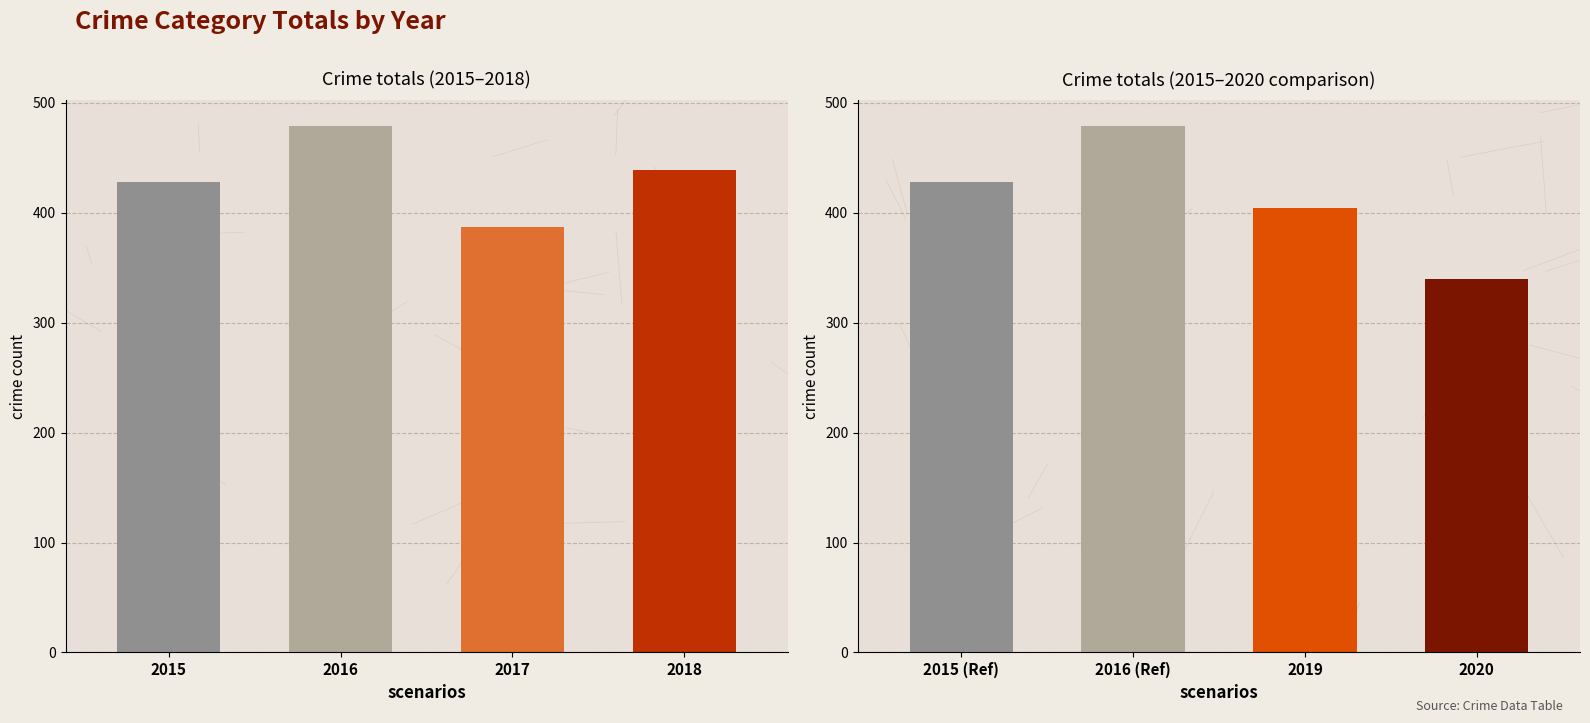

Reading left to right, list all the values displayed in this chart.

2015: Aggravated Assault=11	Aggravated Battery=13	Arson=1	Burglary=81	Criminal Sexual Assault=5	Homicide=0	Motor Vehicle Theft=24	Robbery=8	Theft=285
2016: Aggravated Assault=10	Aggravated Battery=13	Arson=0	Burglary=81	Criminal Sexual Assault=3	Homicide=1	Motor Vehicle Theft=41	Robbery=14	Theft=317
2017: Aggravated Assault=11	Aggravated Battery=9	Arson=1	Burglary=53	Criminal Sexual Assault=9	Homicide=1	Motor Vehicle Theft=34	Robbery=13	Theft=257
2018: Aggravated Assault=15	Aggravated Battery=6	Arson=3	Burglary=72	Criminal Sexual Assault=4	Homicide=0	Motor Vehicle Theft=48	Robbery=9	Theft=282
2019: Aggravated Assault=16	Aggravated Battery=7	Arson=4	Burglary=57	Criminal Sexual Assault=8	Homicide=0	Motor Vehicle Theft=38	Robbery=7	Theft=267
2020: Aggravated Assault=9	Aggravated Battery=6	Arson=3	Burglary=38	Criminal Sexual Assault=1	Homicide=1	Motor Vehicle Theft=34	Robbery=18	Theft=231